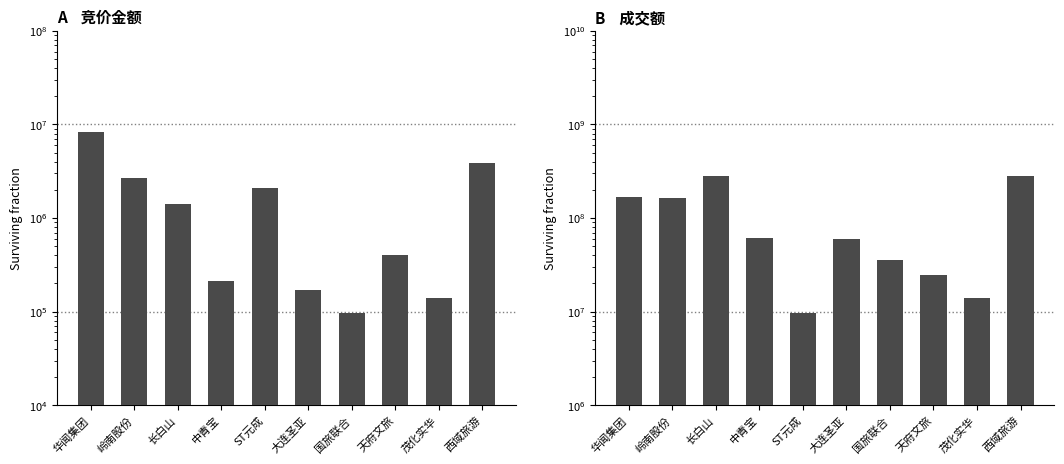

What is the label of the 8th bar from the right?

长白山